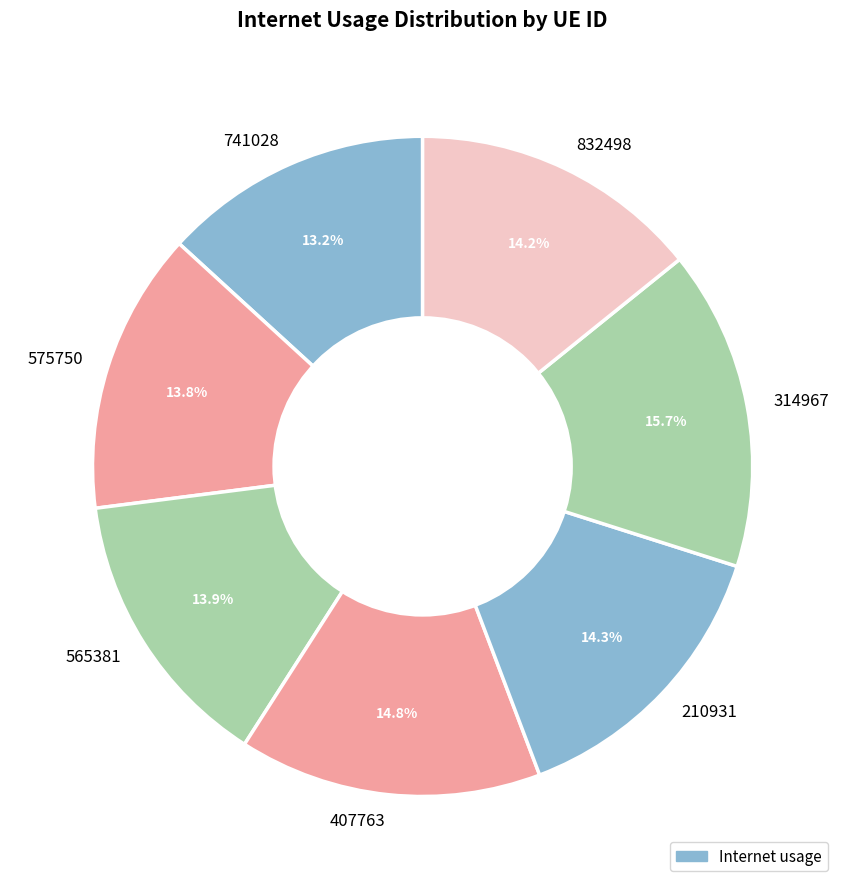

Which category has the smallest portion of the pie?

741028